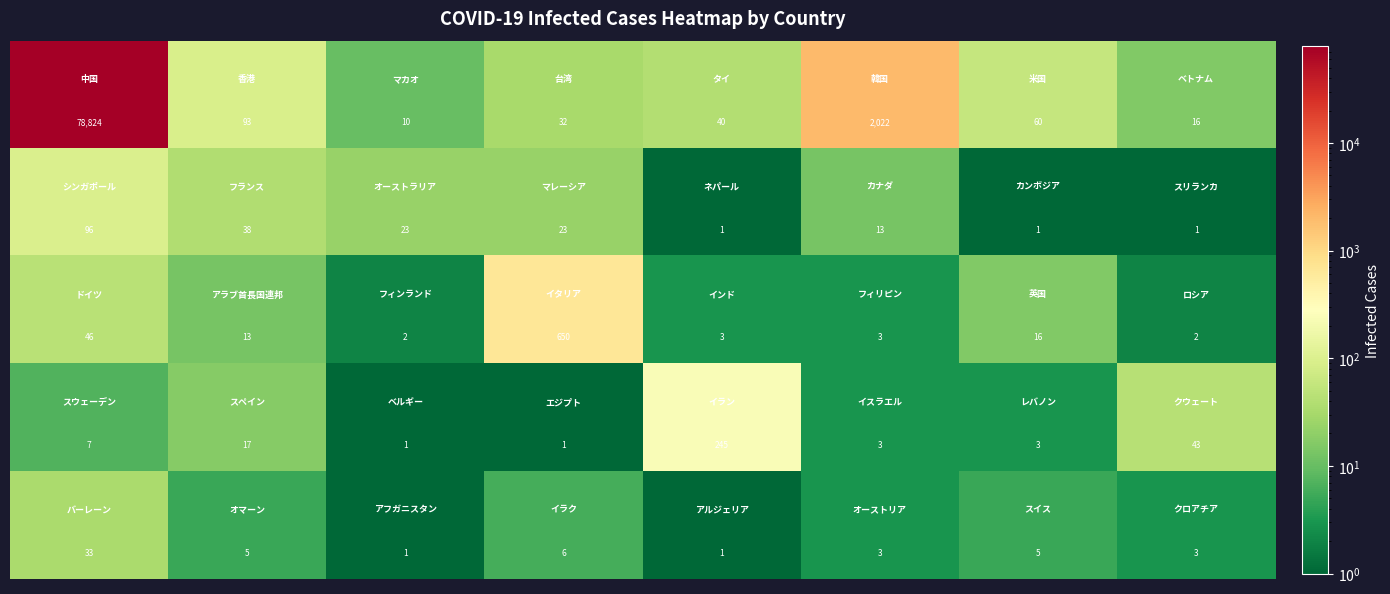

At how many categories does at least one series exceed 20298?

1